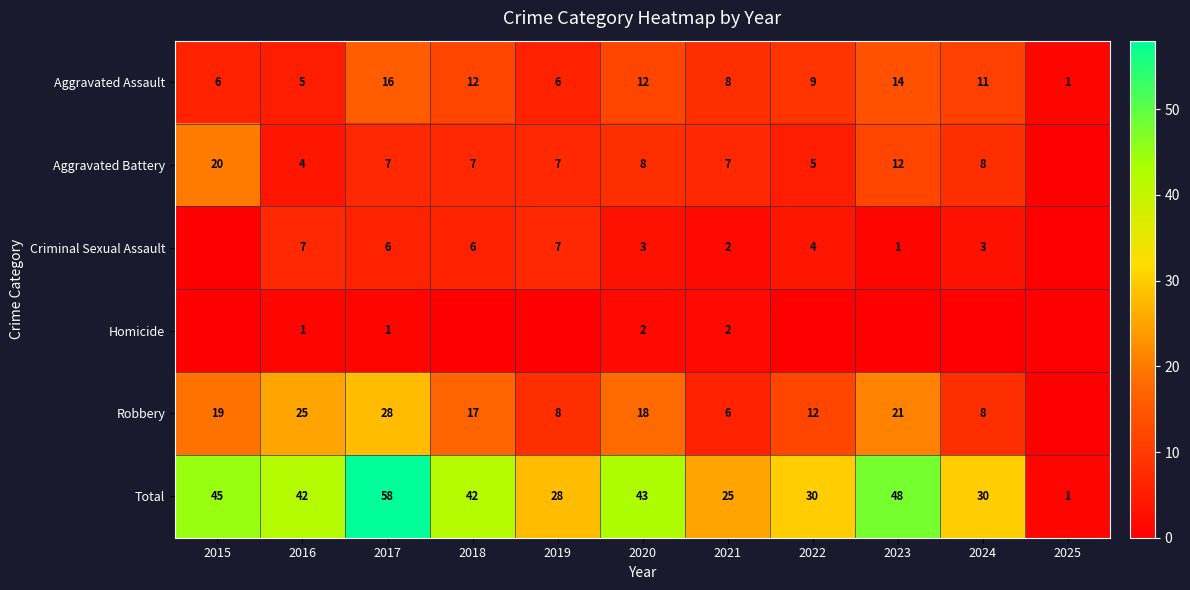

What is the difference between the highest and lowest values at 2017?

57